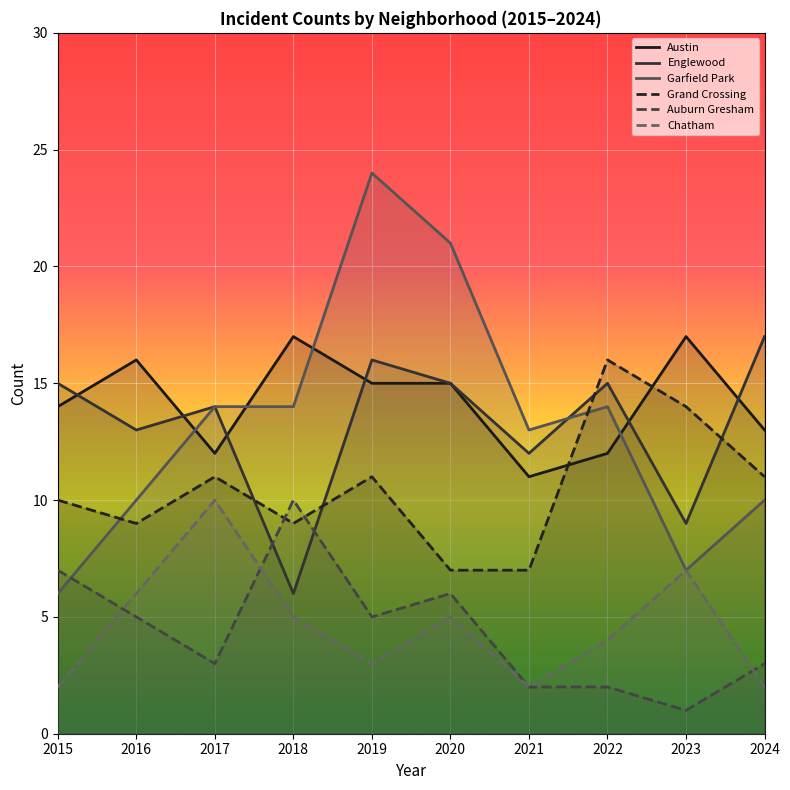

What is the smallest value displayed?

1